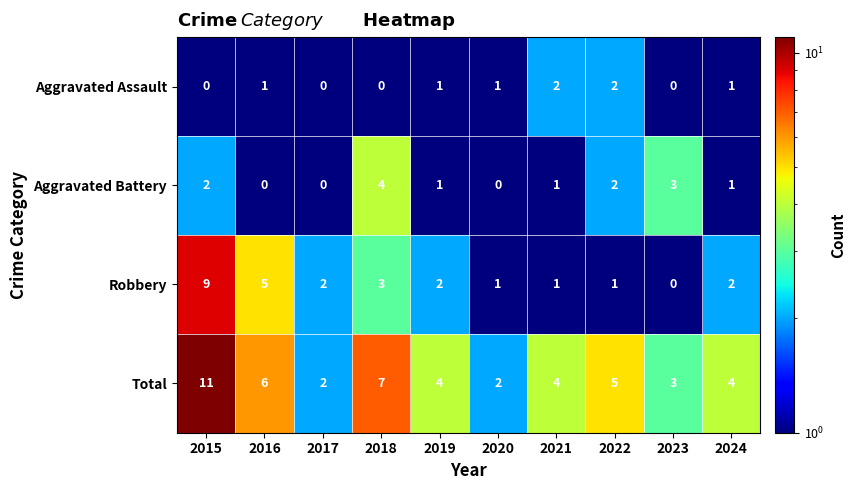

What is the difference between the maximum and second lowest values in the Total series?

9